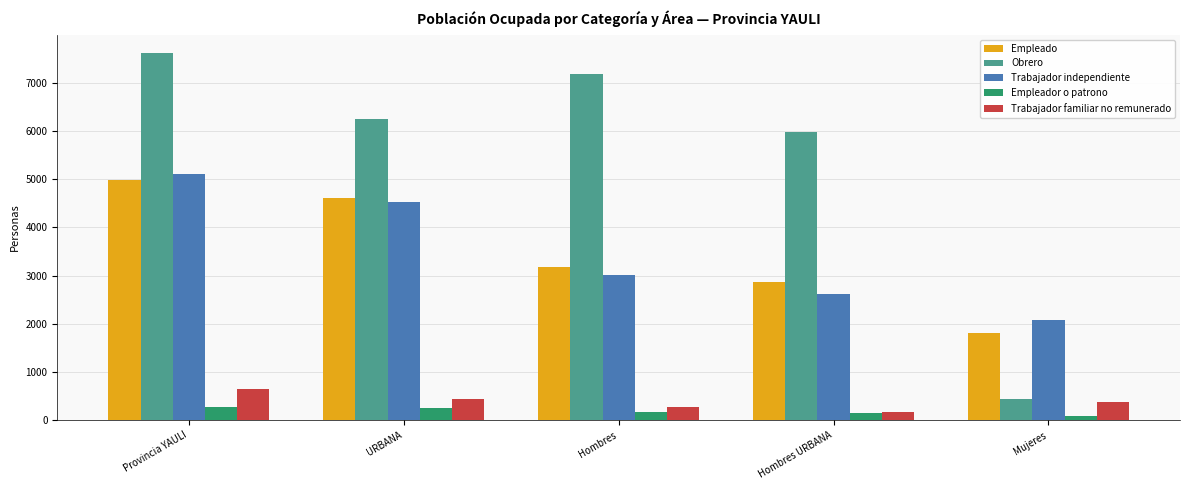

Rank the series at Provincia YAULI from highest to lowest value.

Obrero, Trabajador independiente, Empleado, Trabajador familiar no remunerado, Empleador o patrono